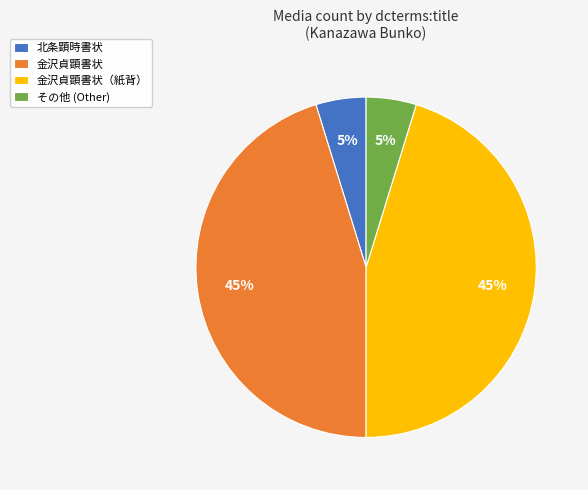

Which has a higher value, 金沢貞顕書状 or 北条顕時書状?

金沢貞顕書状